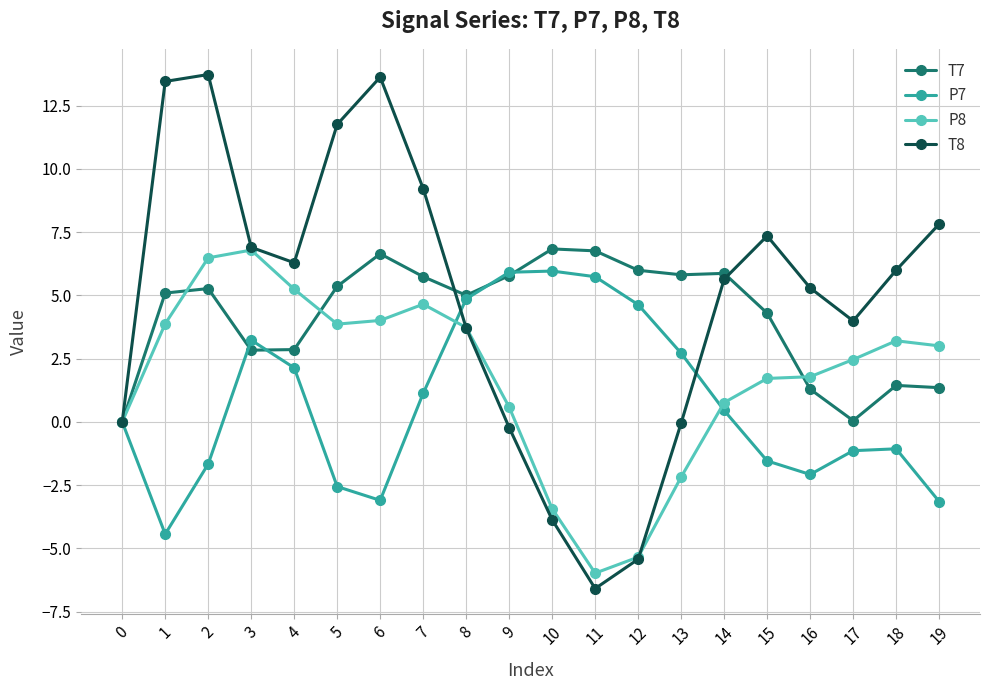

How many values in the T8 series exceed 5?

12